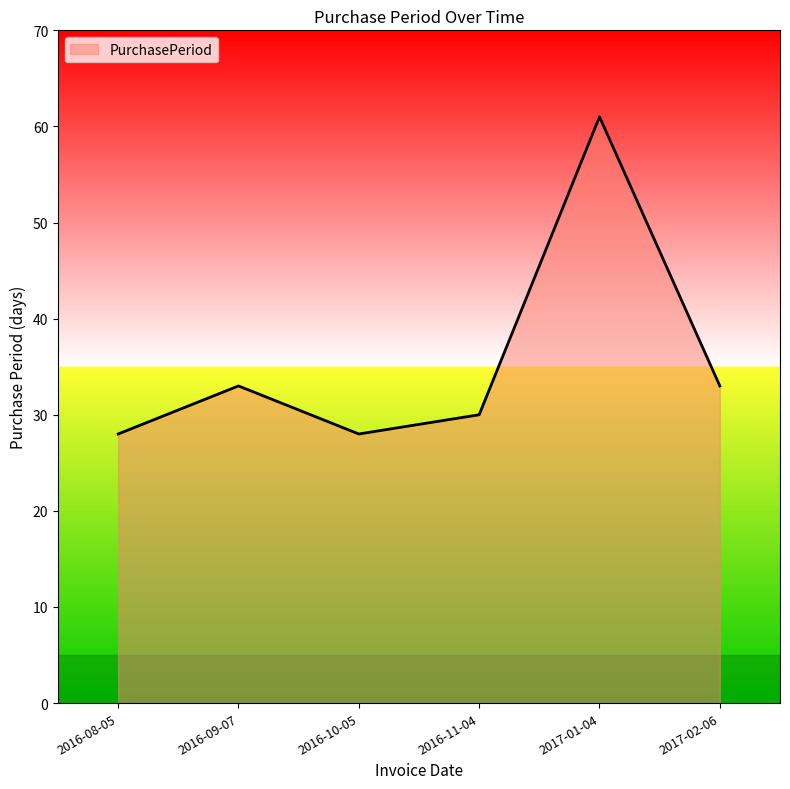

Does the chart have visible grid lines?

No